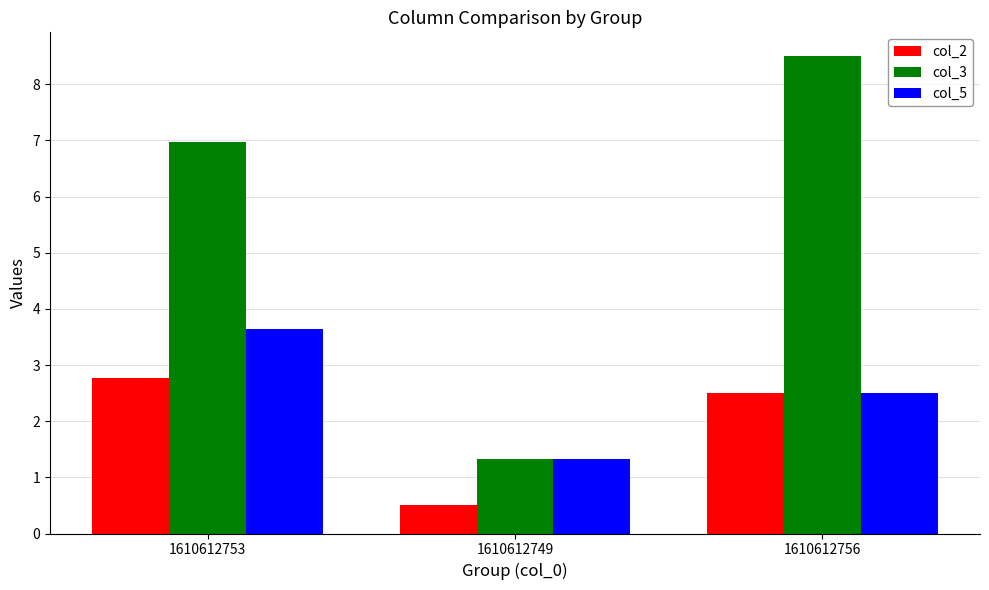

Rank the series by their maximum value, from lowest to highest.

col_2, col_5, col_3